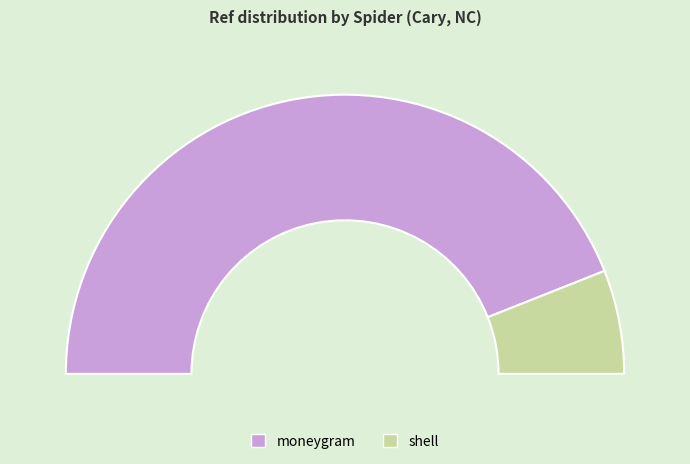

The shell slice represents 19% of the pie. True or false?

False